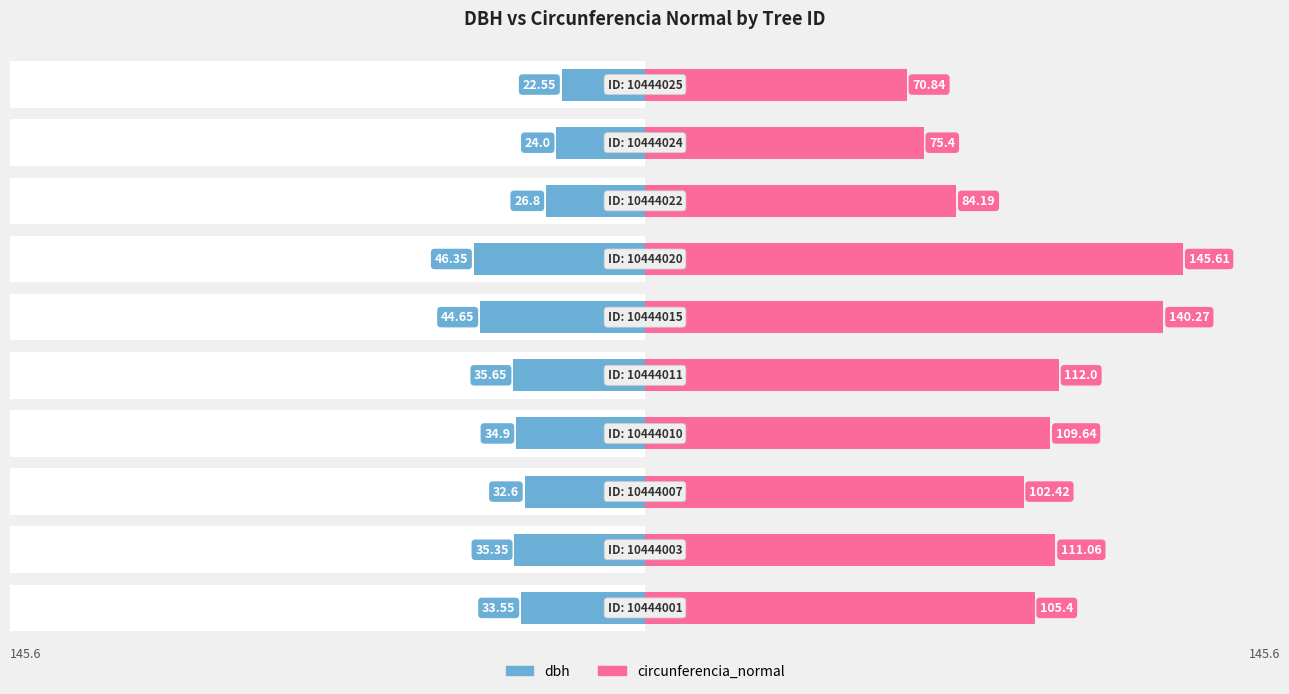

What are all the series names shown in the legend?

dbh, circunferencia_normal